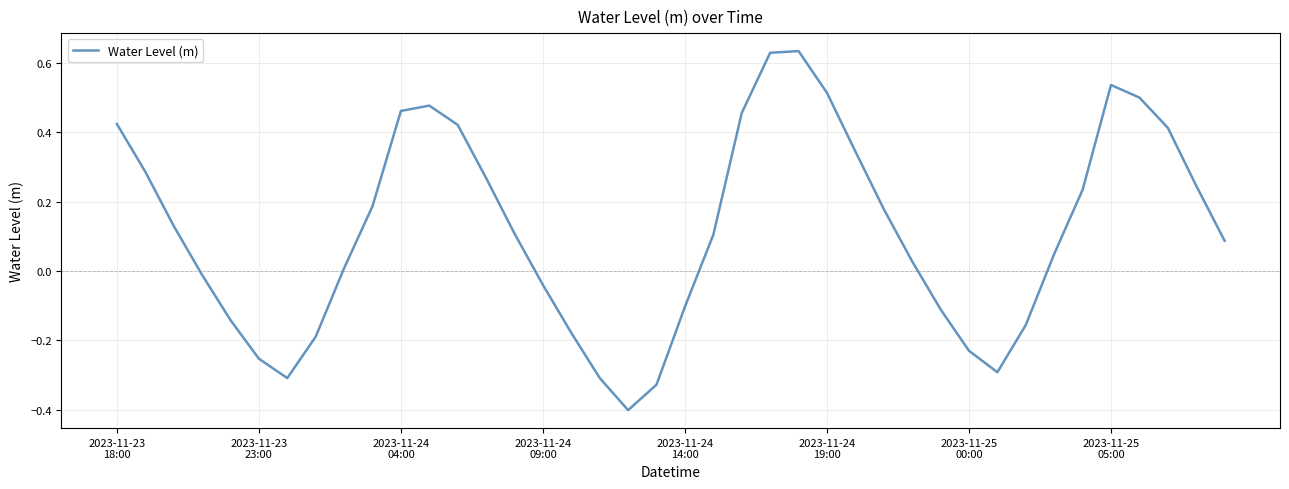

What is the difference between the second highest and second lowest values?

1.0